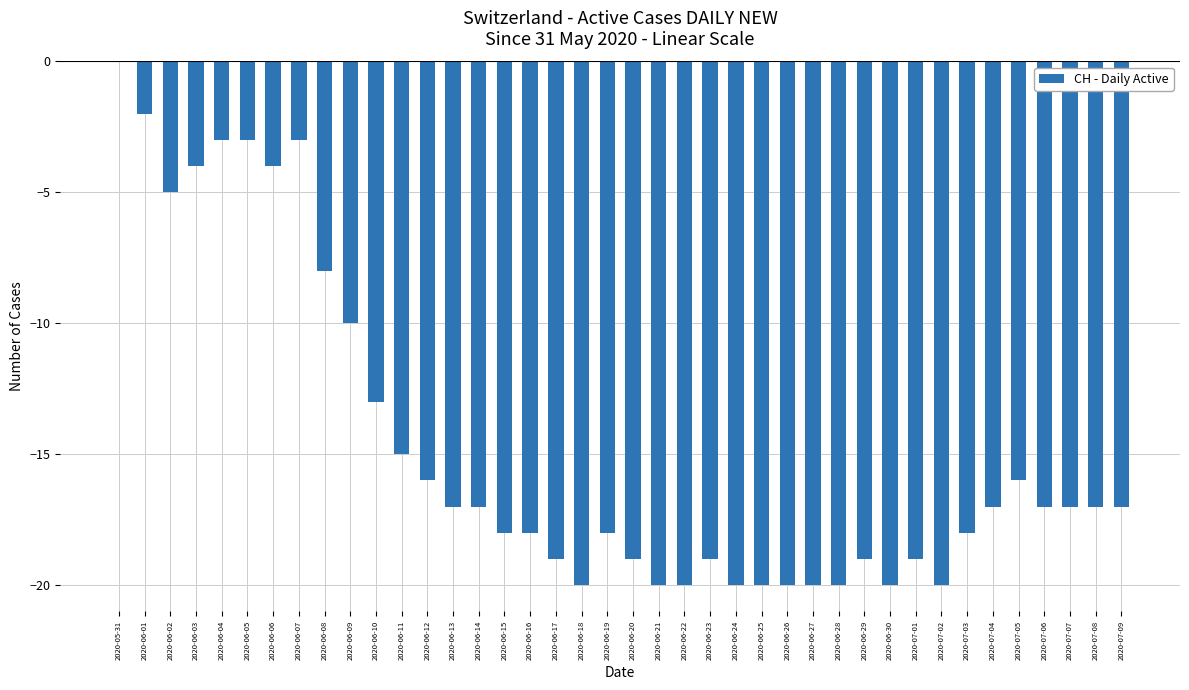

Reading right to left, what are all the values shown in this chart?

-17	-17	-17	-17	-16	-17	-18	-20	-19	-20	-19	-20	-20	-20	-20	-20	-19	-20	-20	-19	-18	-20	-19	-18	-18	-17	-17	-16	-15	-13	-10	-8	-3	-4	-3	-3	-4	-5	-2	0